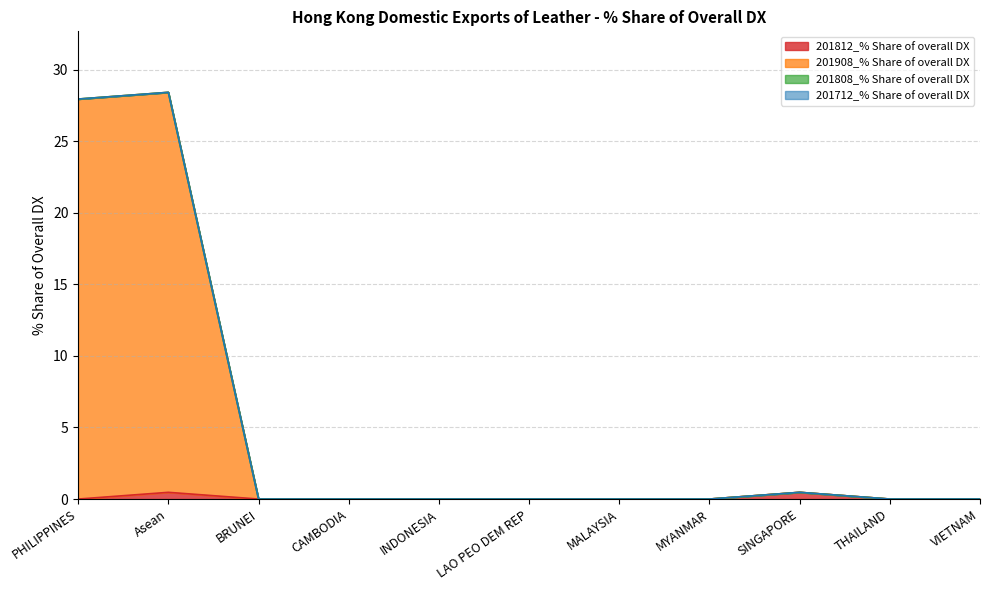

Does the chart have visible grid lines?

Yes